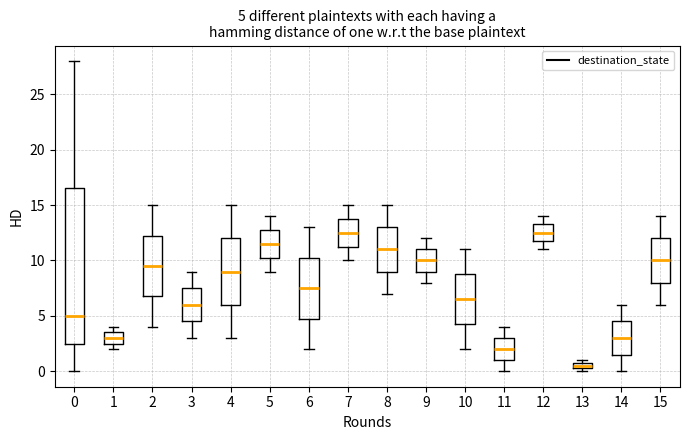

Comparing the boxes themselves (not the whiskers), which one is the tallest?

0